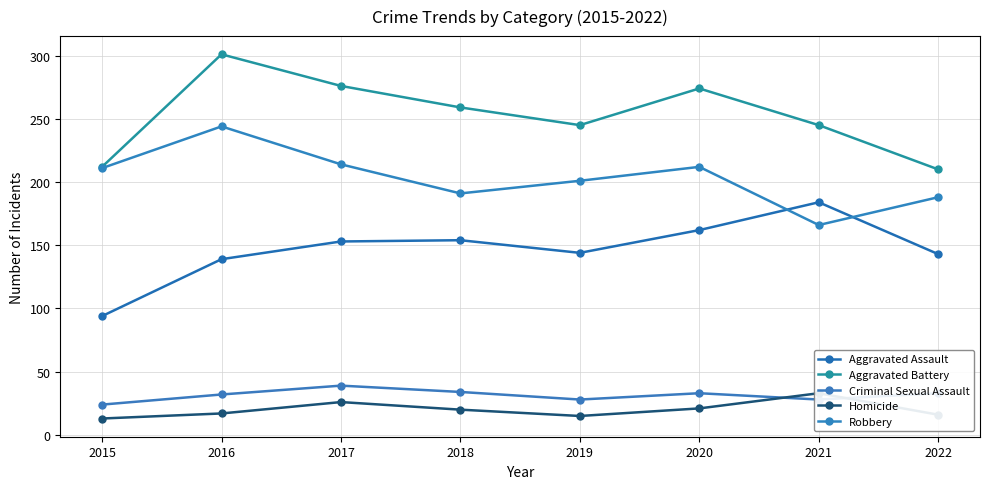

Does the chart display data point markers on the line(s)?

Yes